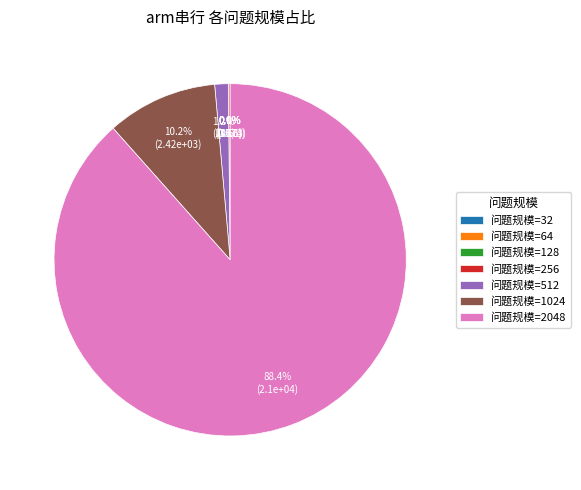

Does any single category account for the majority?

Yes